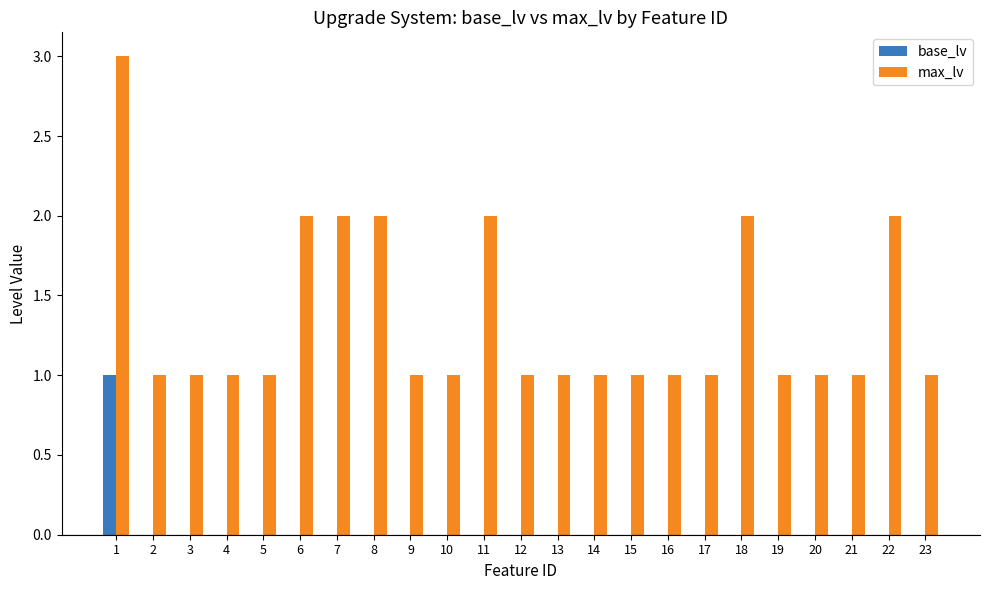

Which series changed the most between 10 and 18?

max_lv